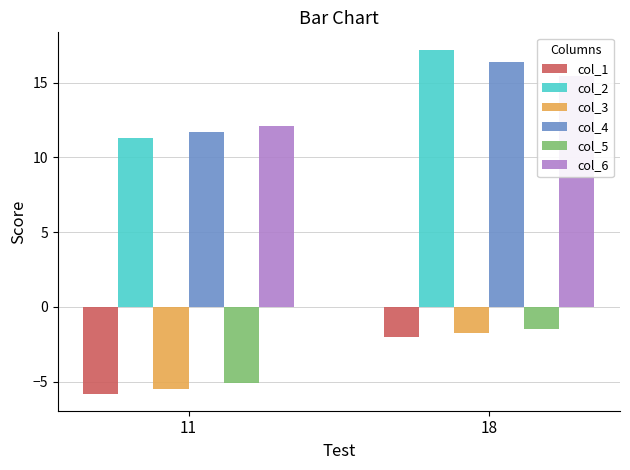

At which label is col_5 closest to -3?

18